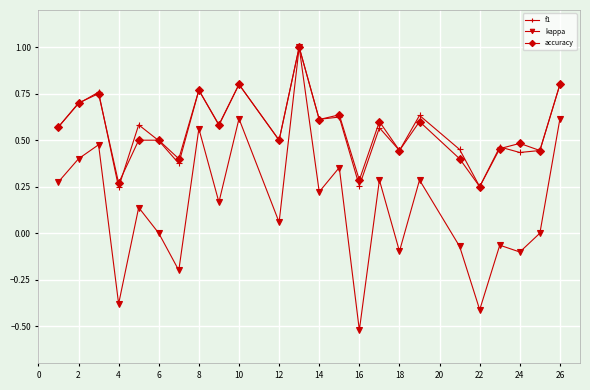

True or false: f1 has more than 0 interior local peaks.

True